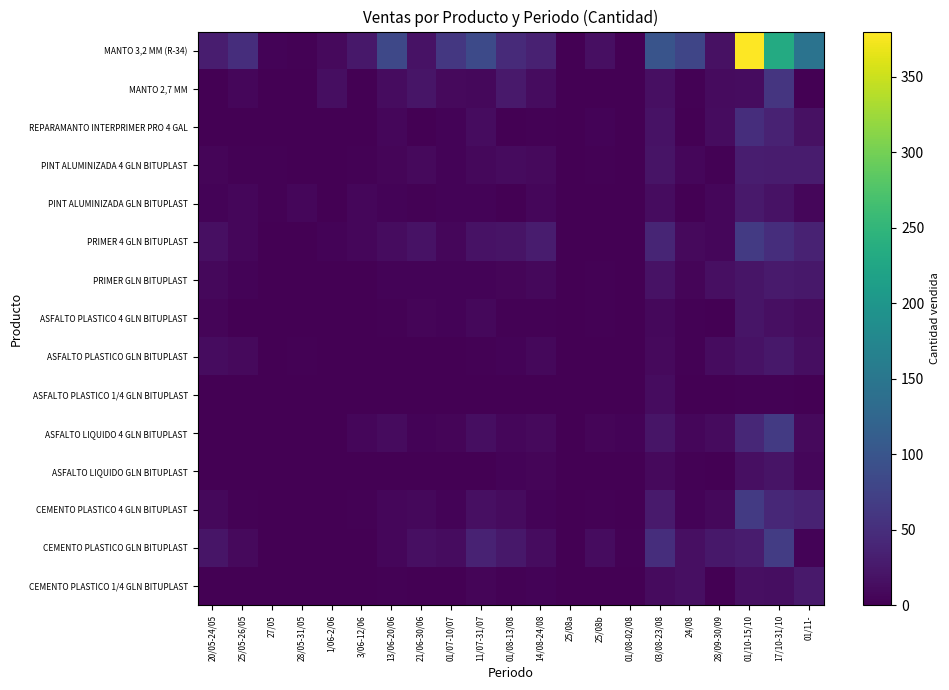

What is the difference between the highest and lowest values at 20/05-24/05?

31